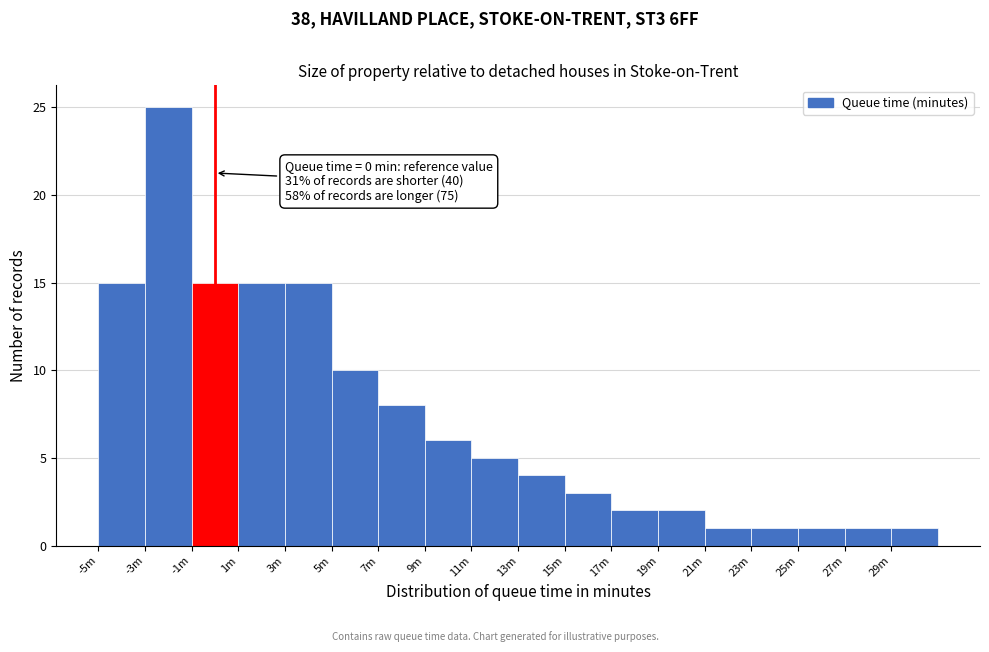

Reading left to right, what are all the values shown in this chart?

-5m=15	-3m=25	-1m=15	1m=15	3m=15	5m=10	7m=8	9m=6	11m=5	13m=4	15m=3	17m=2	19m=2	21m=1	23m=1	25m=1	27m=1	29m=1